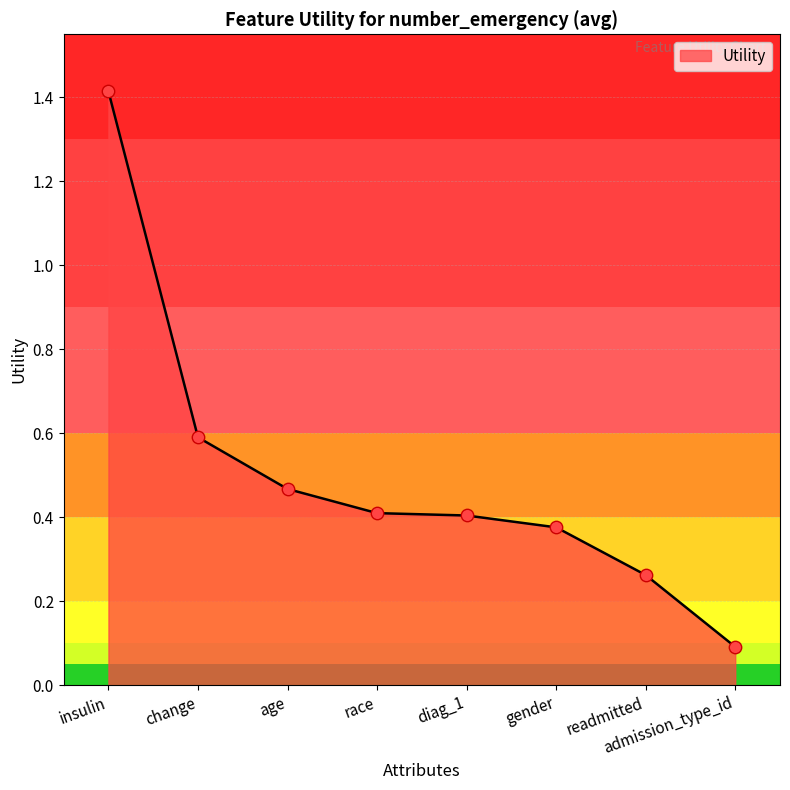

Between insulin and gender, which is larger?

insulin